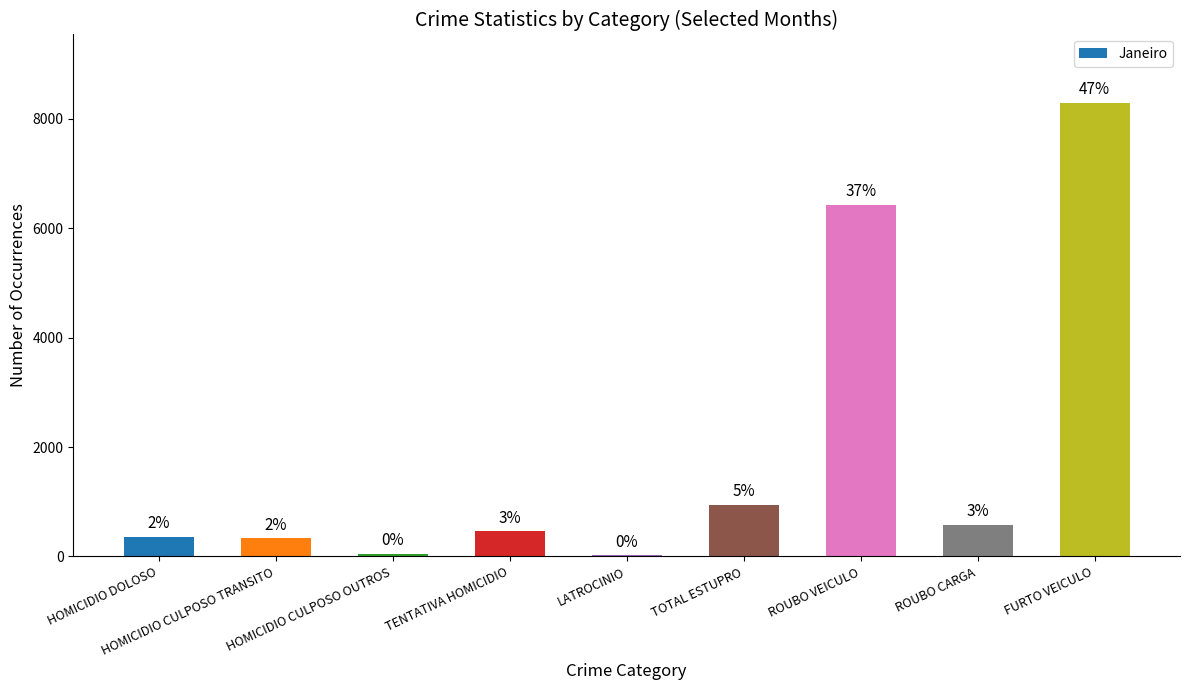

What value does the data have at LATROCINIO?

21